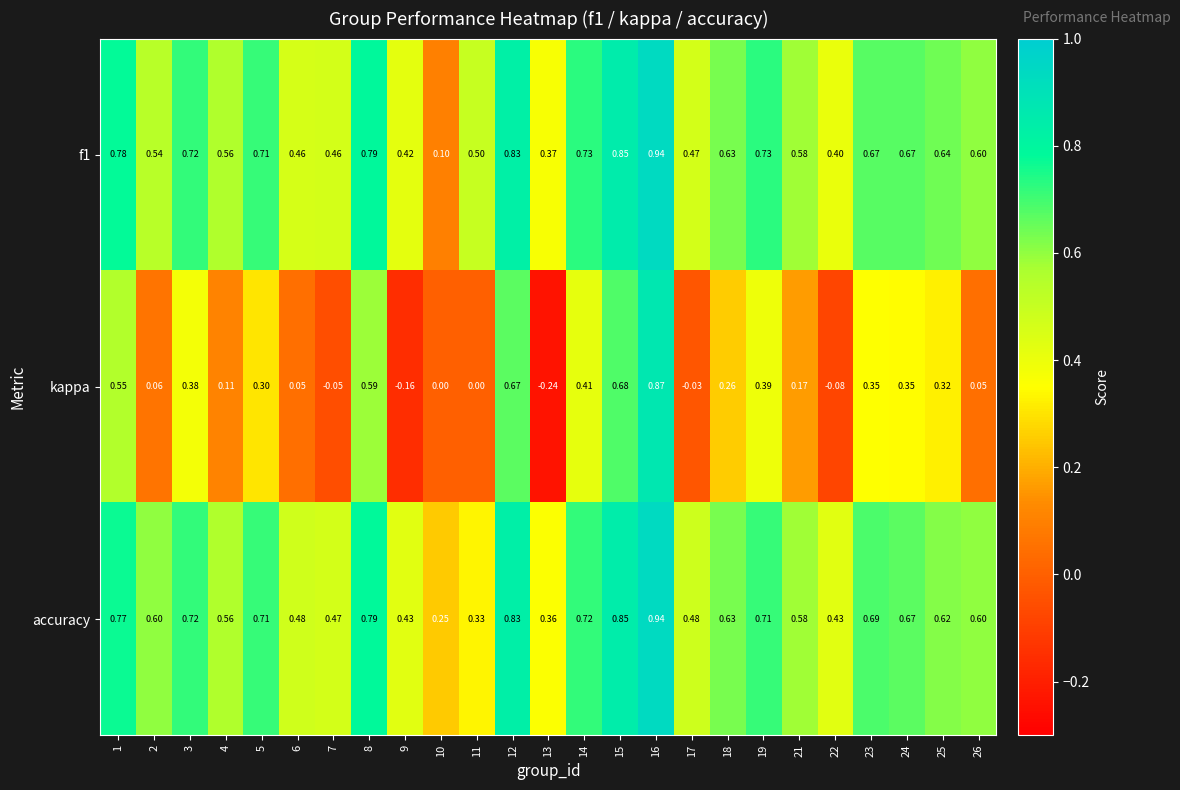

Between 5 and 26, which series saw the biggest shift?

kappa